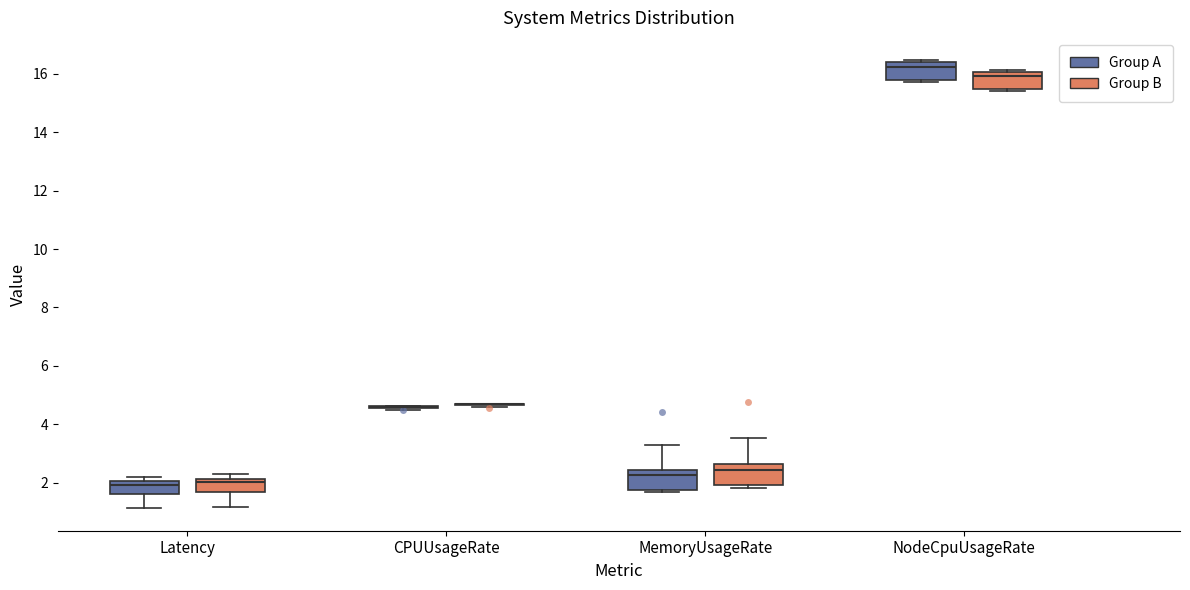

Reading left to right, transcribe this box plot: for each box, give where its median line is, the range the box spans, and where its two whiskers end, as read against the y-axis. The values are not printed on the chart, so give them approximately, as read against the axis.

Latency (Group A): median 2.0 (just below the box's upper edge), box 1.6 to 2.0, whiskers 1.2 to 2.2
Latency (Group B): median 2.0, box 1.6 to 2.2, whiskers 1.2 to 2.2 (just above the box's upper edge)
CPUUsageRate (Group A): box collapsed to a line at 4.6, whiskers 4.6 to 4.6
CPUUsageRate (Group B): box collapsed to a line at 4.6, whiskers 4.6 to 4.8
MemoryUsageRate (Group A): median 2.2, box 1.8 to 2.4, whiskers 1.6 to 3.2
MemoryUsageRate (Group B): median 2.4, box 2.0 to 2.6, whiskers 1.8 to 3.6
NodeCpuUsageRate (Group A): median 16.2, box 15.8 to 16.4, whiskers 15.8 (just below the box's lower edge) to 16.4
NodeCpuUsageRate (Group B): median 16.0 (just below the box's upper edge), box 15.4 to 16.0, whiskers 15.4 (just below the box's lower edge) to 16.2